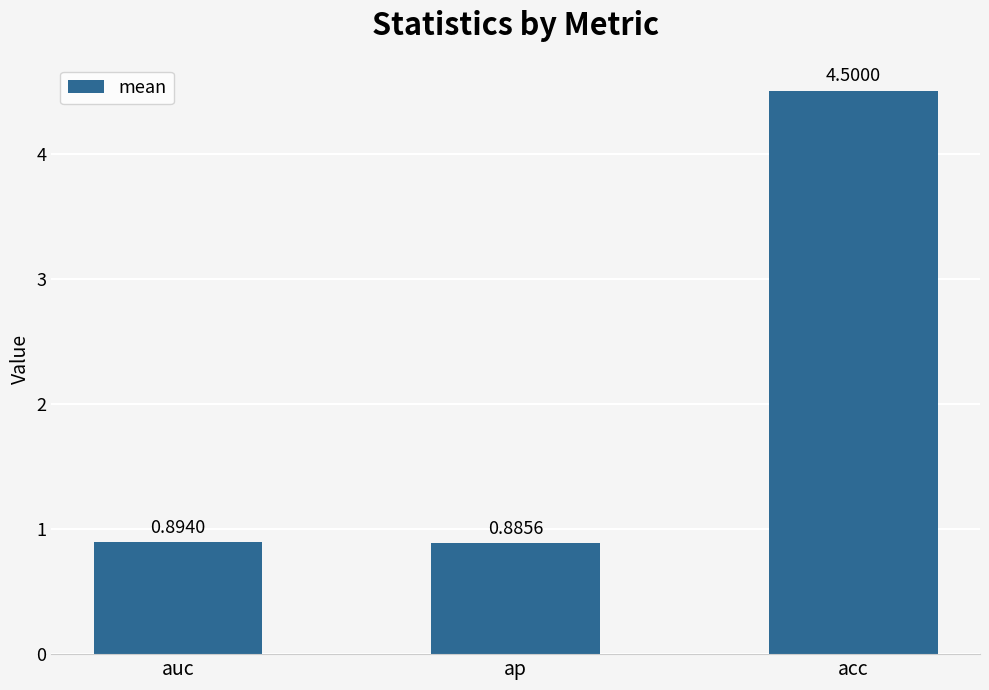

List the labels in order of value, largest first.

acc, auc, ap